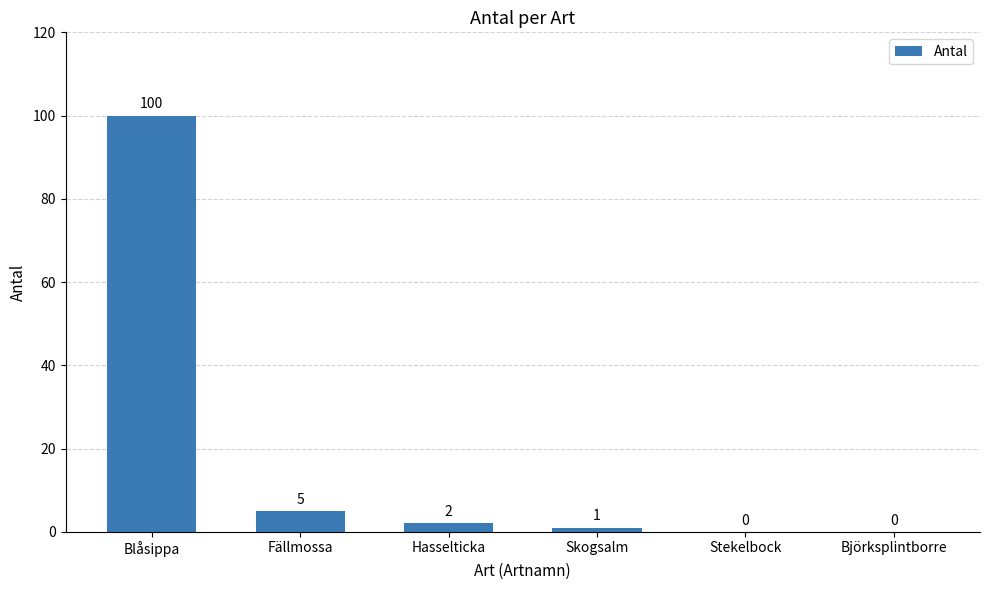

Which category has the highest value across all series?

Blåsippa